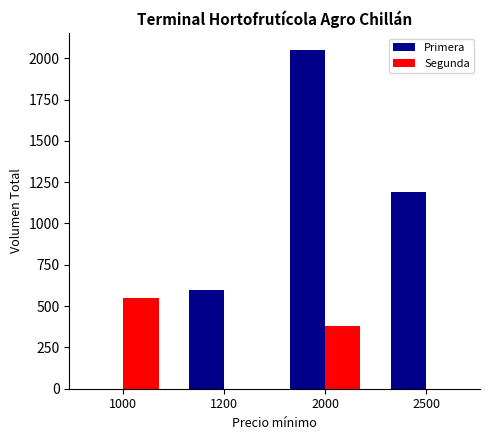

Is it true that Segunda equals 0 at 1200?

True